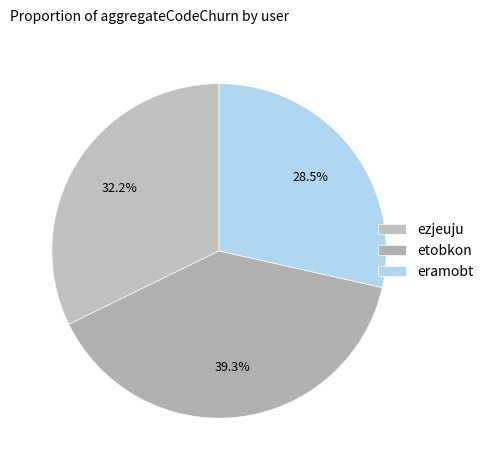

Combined, do ezjeuju and etobkon account for over 50%?

Yes